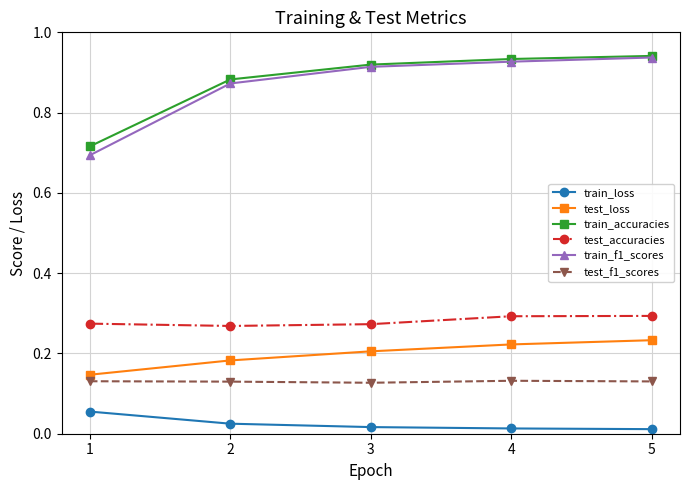

Which category has the lowest value in the test_loss series?

1